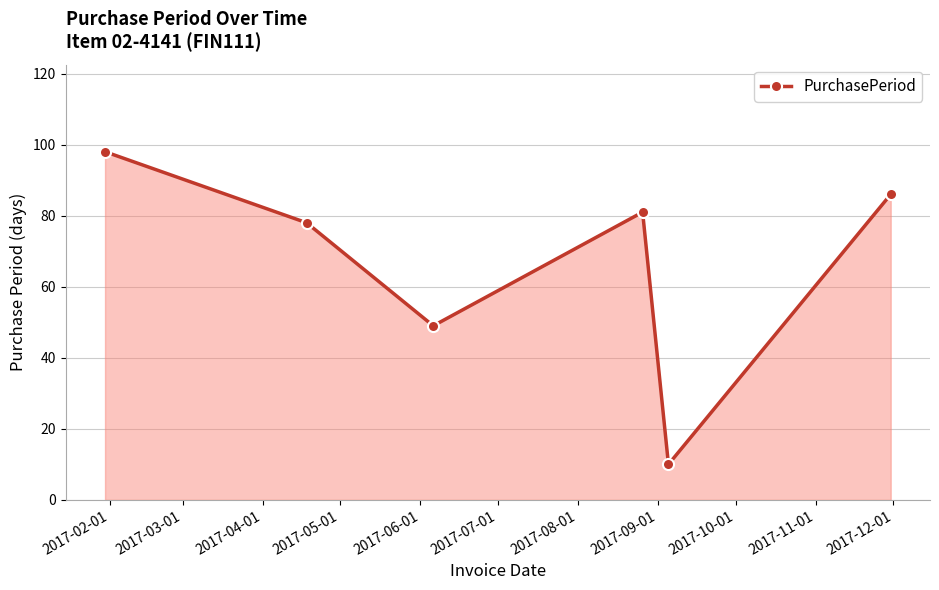

How many interior local valleys (lower than both neighbors) does the data have?

2